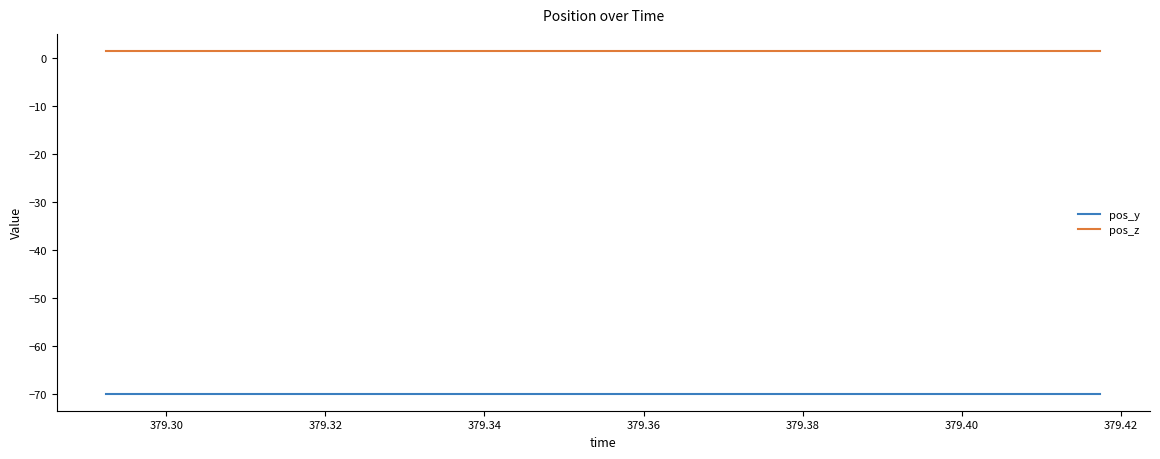

Which series has the largest total across all categories?

pos_z